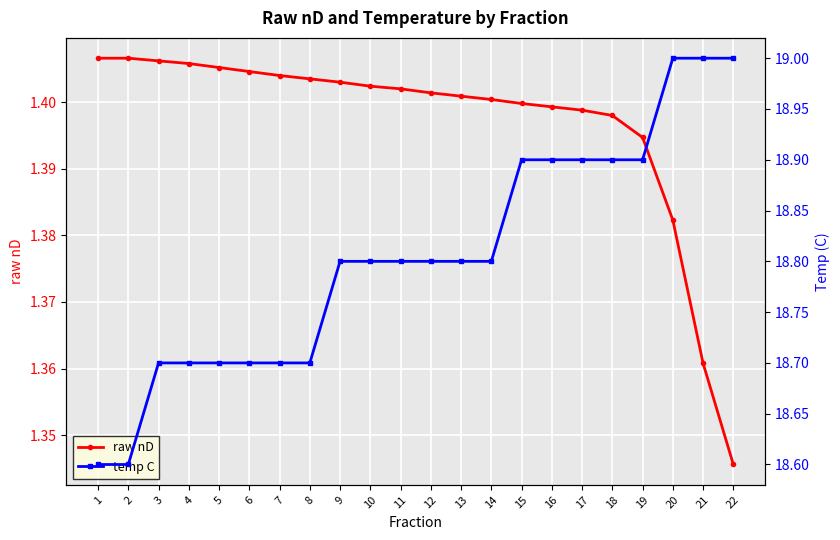

Reading left to right, what are all the values shown in this chart?

raw nD: 1.4	1.4	1.4	1.4	1.4	1.4	1.4	1.4	1.4	1.4	1.4	1.4	1.4	1.4	1.4	1.4	1.4	1.4	1.4	1.4	1.4	1.3
temp C: 18.6	18.6	18.7	18.7	18.7	18.7	18.7	18.7	18.8	18.8	18.8	18.8	18.8	18.8	18.9	18.9	18.9	18.9	18.9	19.0	19.0	19.0